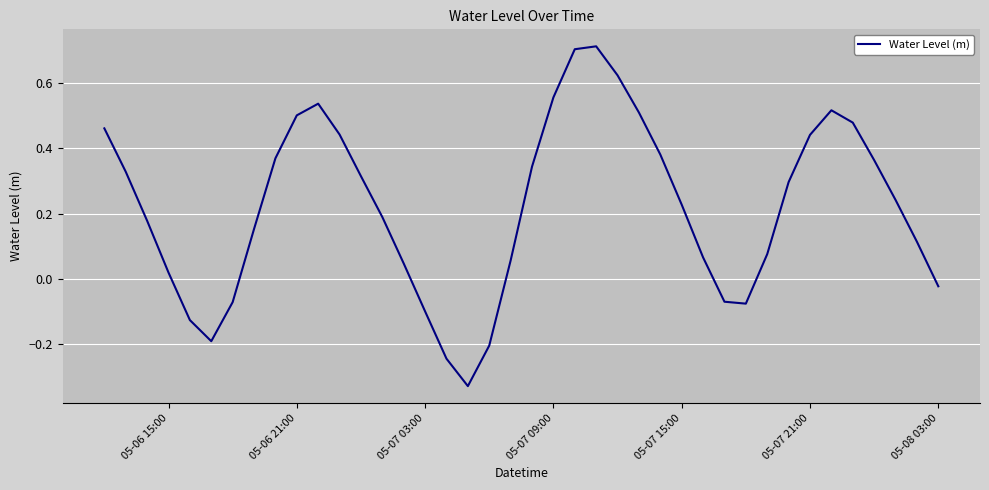

True or false: the data shows -0.1 at 05-07 03:00.

True